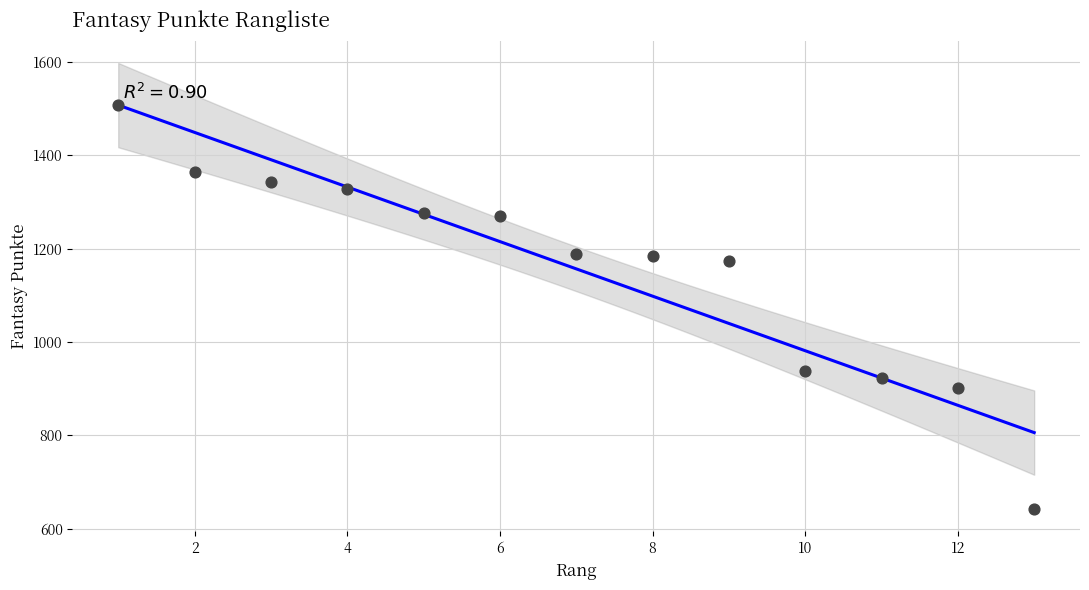

What is the range of X values (max minus min)?

12